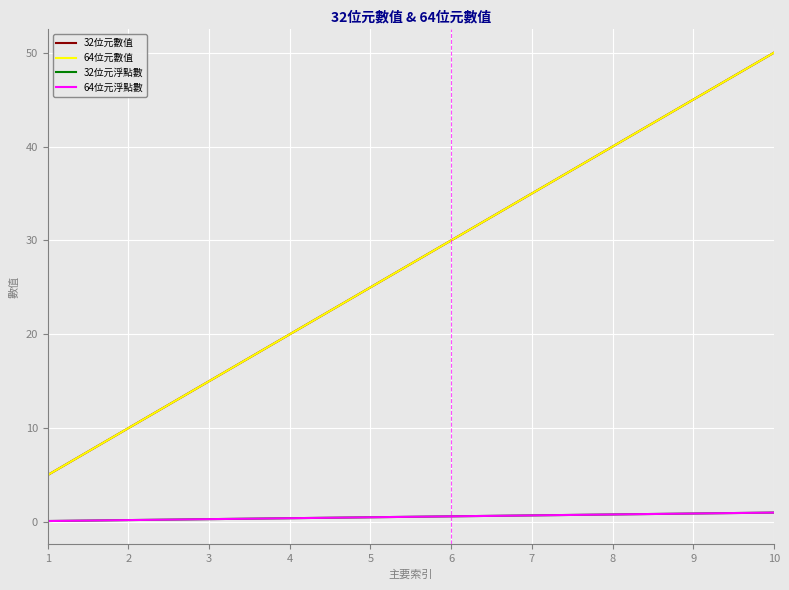

Reading left to right, extract all data points from this chart.

32位元數值: 5.0	10.0	15.0	20.0	25.0	30.0	35.0	40.0	45.0	50.0
64位元數值: 5.0	10.0	15.0	20.0	25.0	30.0	35.0	40.0	45.0	50.0
32位元浮點數: 0.1	0.2	0.3	0.4	0.5	0.6	0.7	0.8	0.9	1.0
64位元浮點數: 0.1	0.2	0.3	0.4	0.5	0.6	0.7	0.8	0.9	1.0